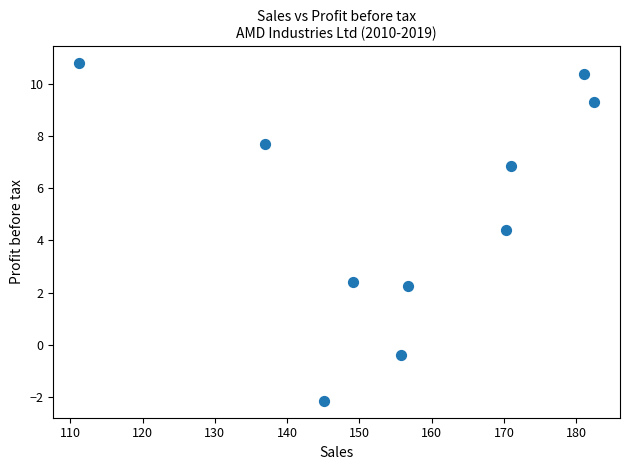

What is the range of Y values (max minus min)?

12.9